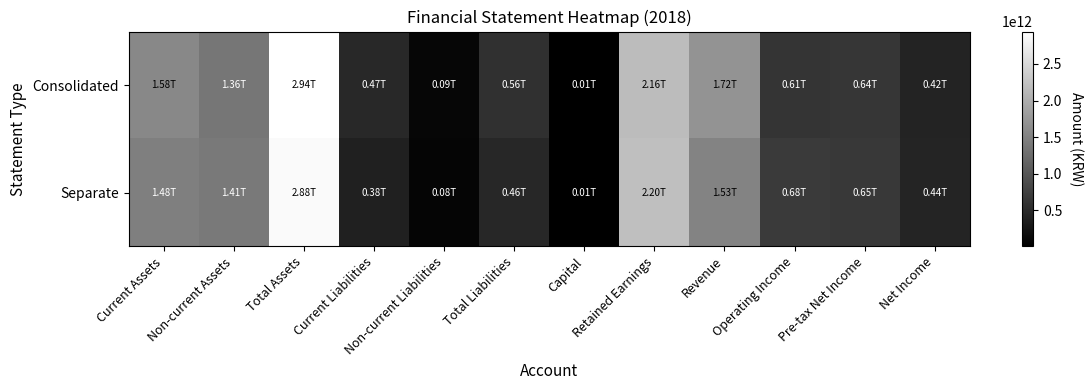

Which has a higher value, Current Assets or Pre-tax Net Income?

Current Assets